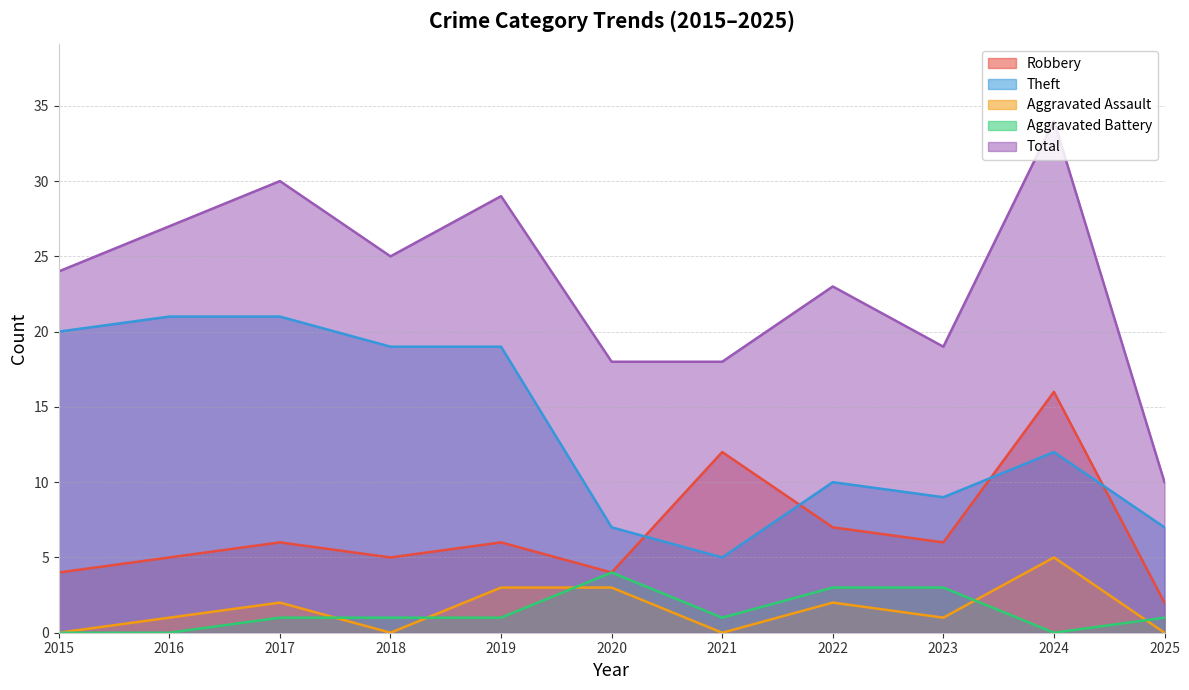

Where is the first local minimum for Aggravated Assault?

2018